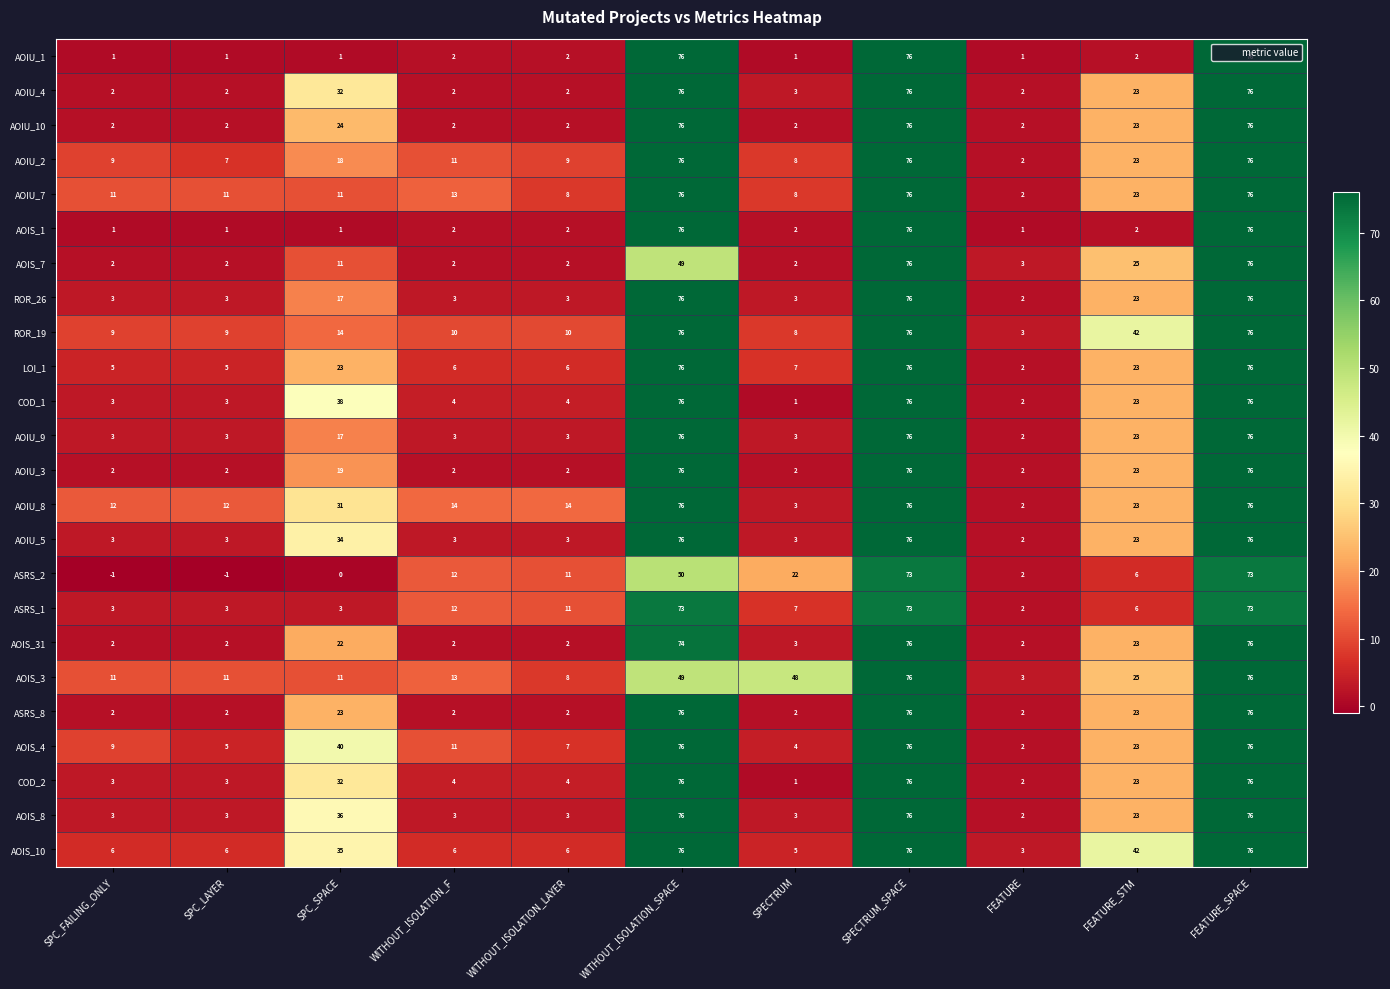

Which series has the largest total across all categories?

AOIU_8